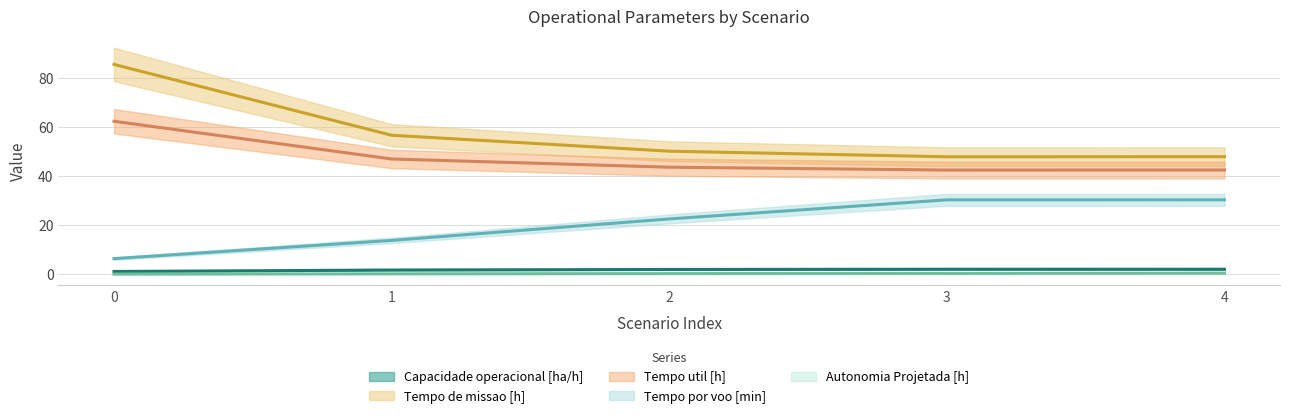

Is it true that Autonomia Projetada [h] equals 0.5 at 4?

True